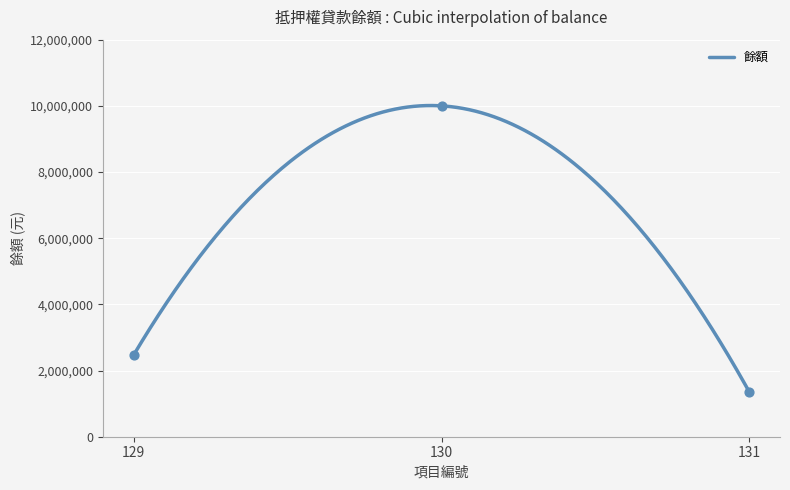

Between 129 and 131, which is larger?

129